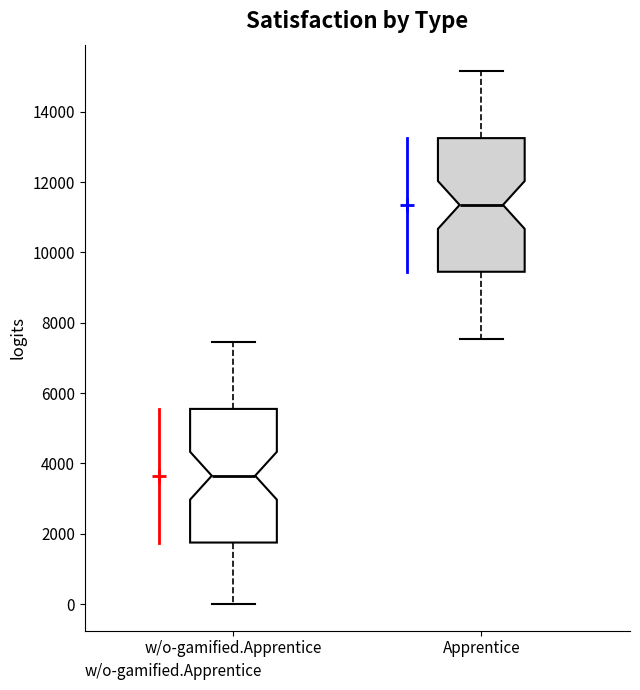

Reading left to right, read every box against the y-axis: the position of its median line, the range the box covers, and the ends of its whiskers. The values are not printed on the chart, so give them approximately, as read against the axis.

w/o-gamified.Apprentice: median 3600, box 1800 to 5600, whiskers 0 to 7400
Apprentice: median 11400, box 9400 to 13200, whiskers 7600 to 15200